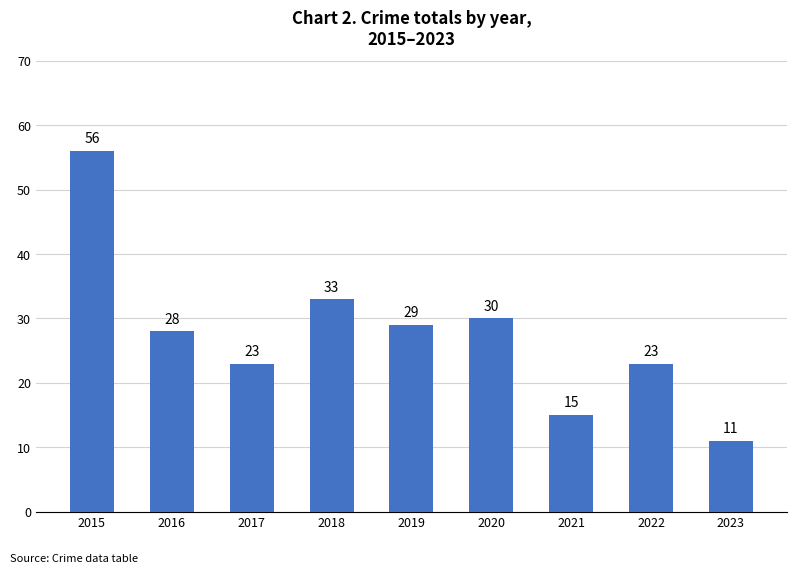

What is the value of the 3rd bar from the left?

23